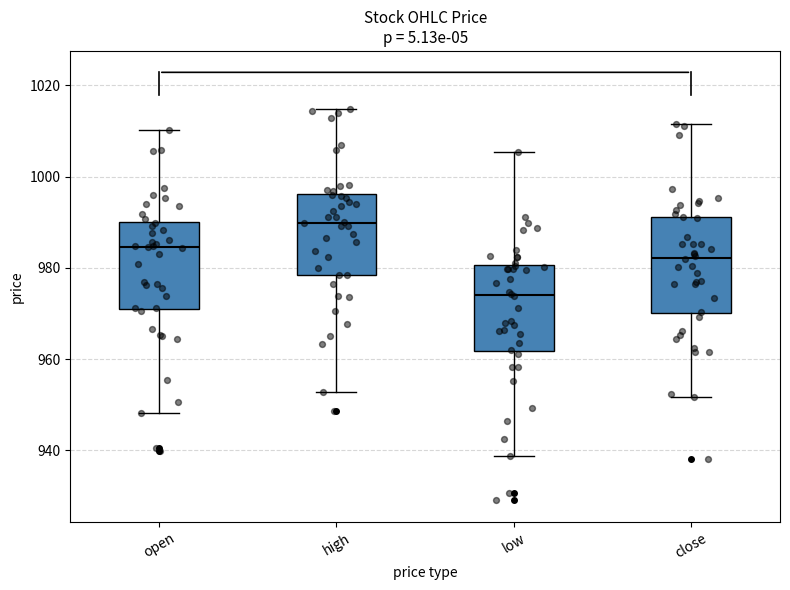

Where does the median line of the box for open sit on the y-axis? The values are not printed on the chart, so give them approximately, as read against the axis.

984